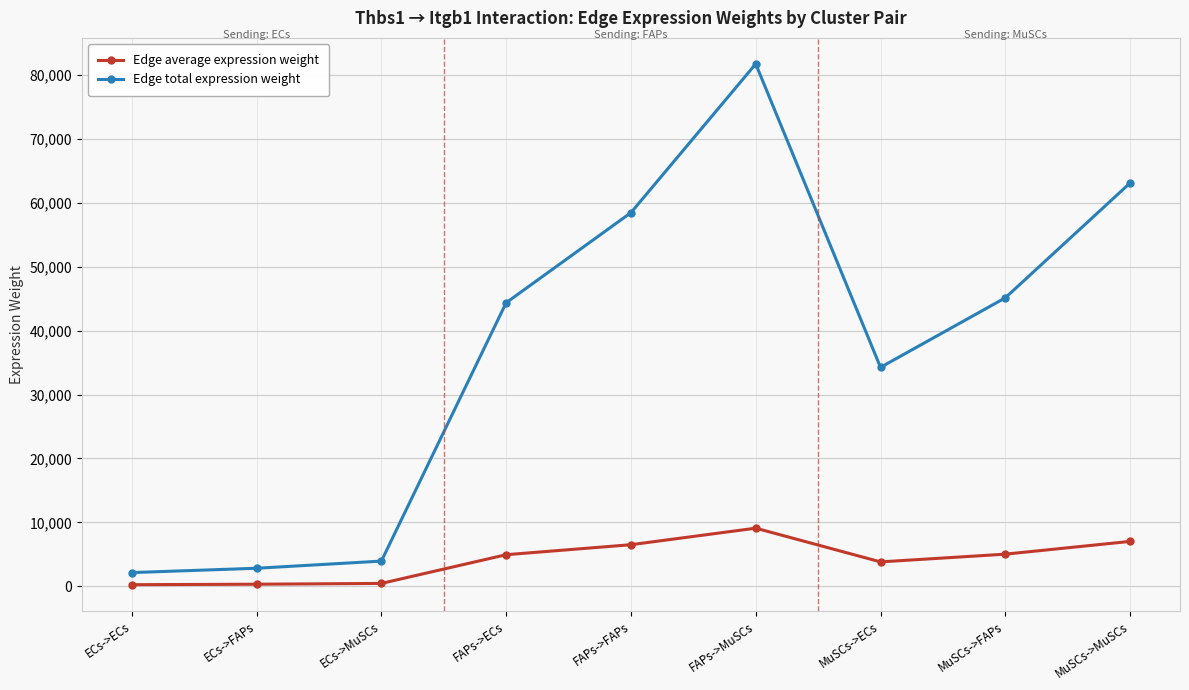

What are all the series names shown in the legend?

Edge average expression weight, Edge total expression weight